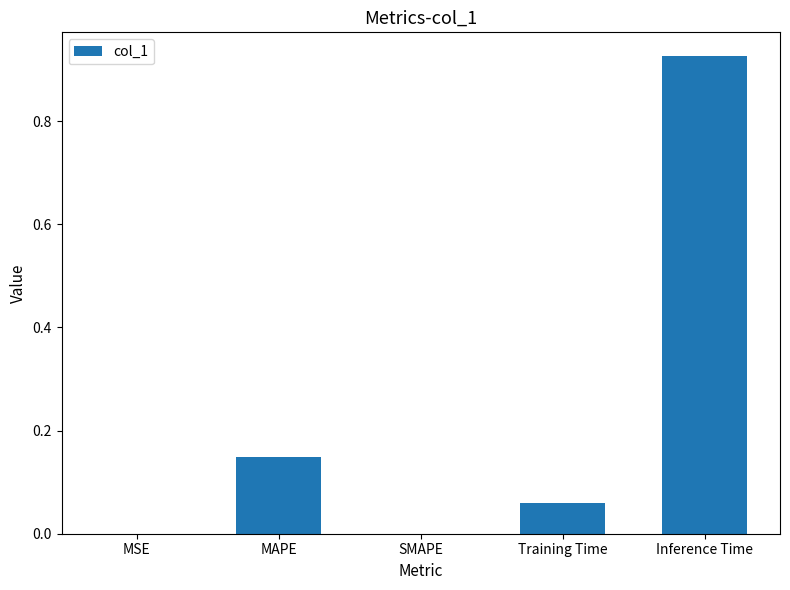

What is the sum of all values?

1.1